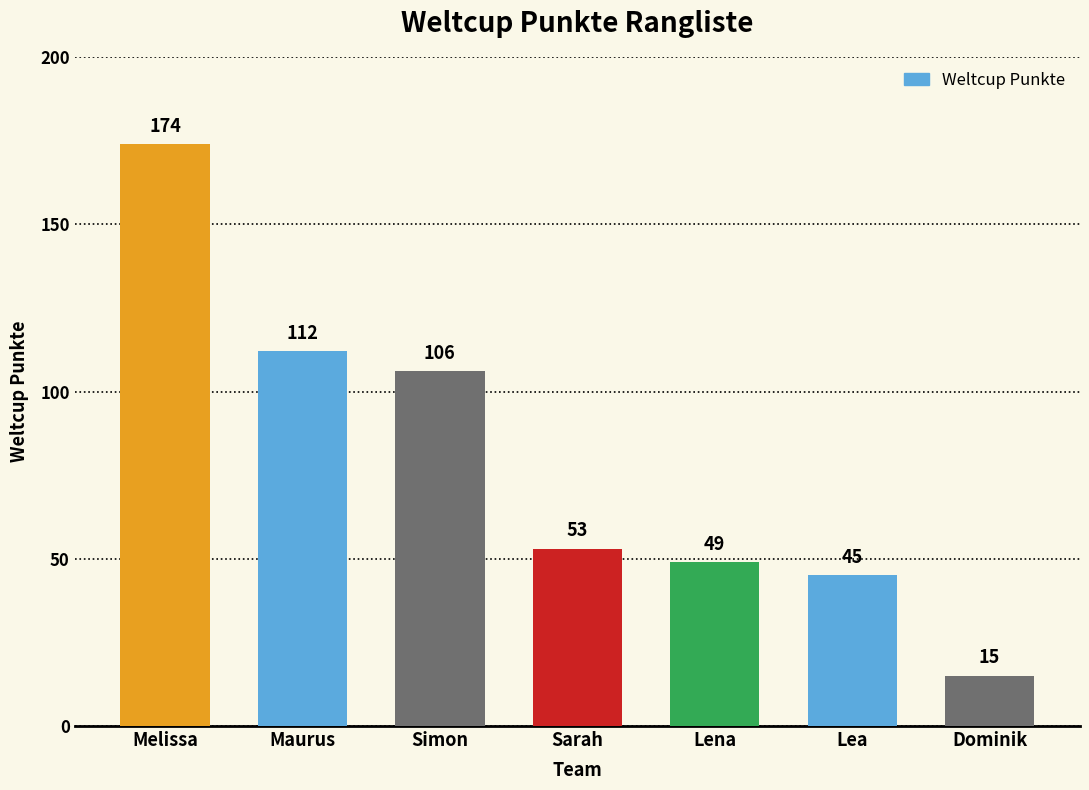

What is the average value?

79